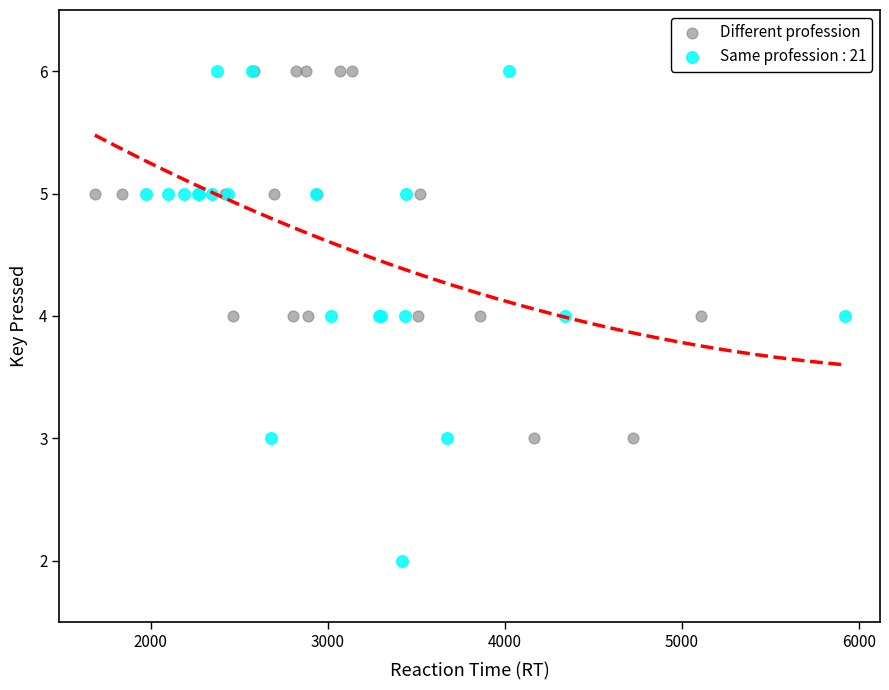

Which series contains the lowest Y value?

Same profession : 21